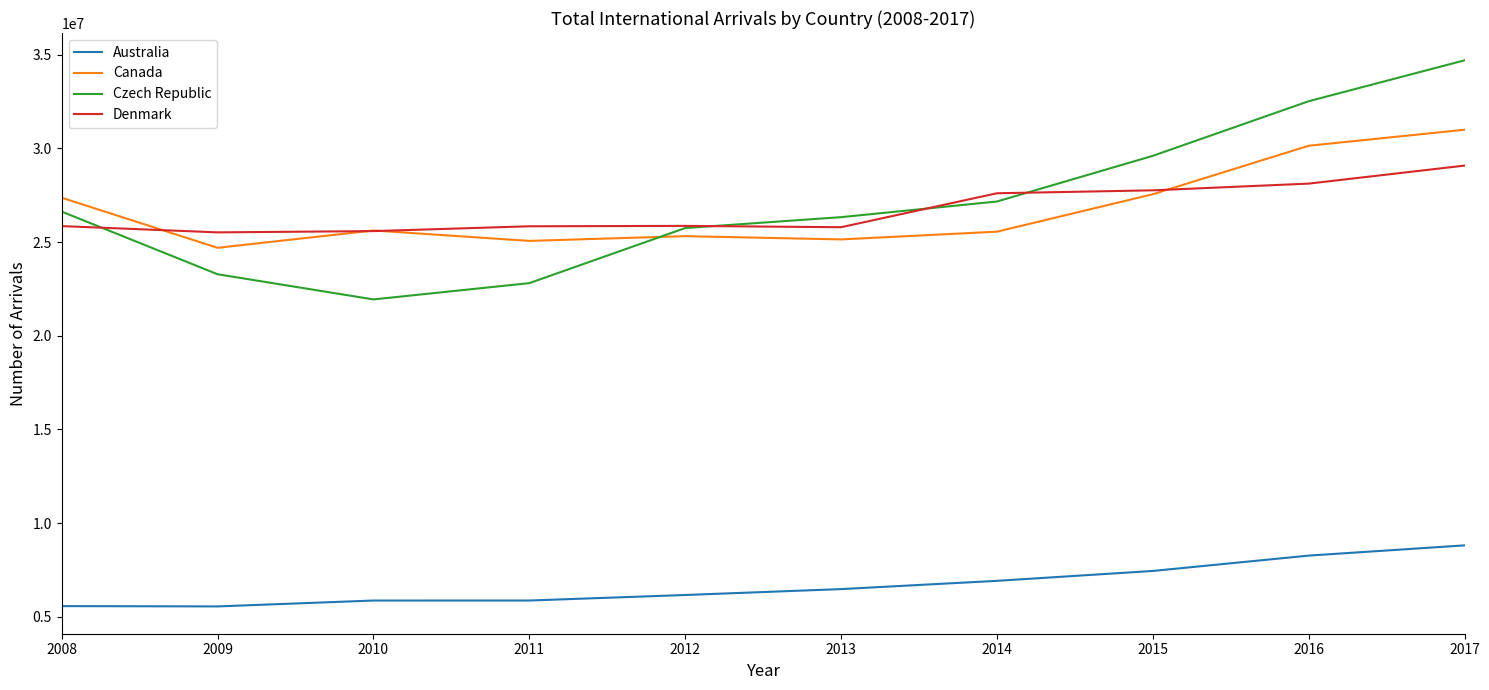

Which series has the largest range (max minus min)?

Czech Republic